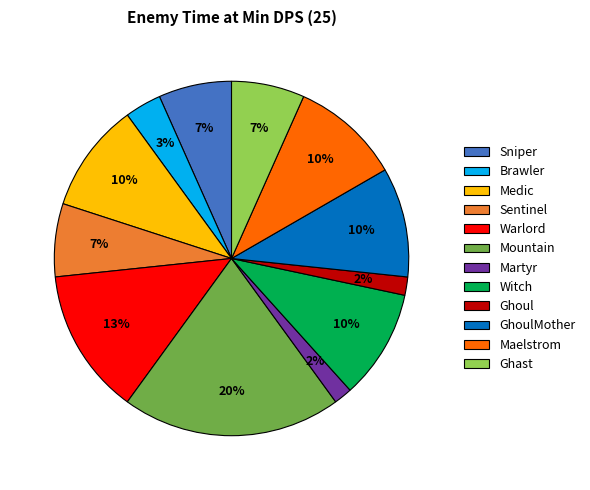

Which has a higher value, Ghast or Maelstrom?

Maelstrom